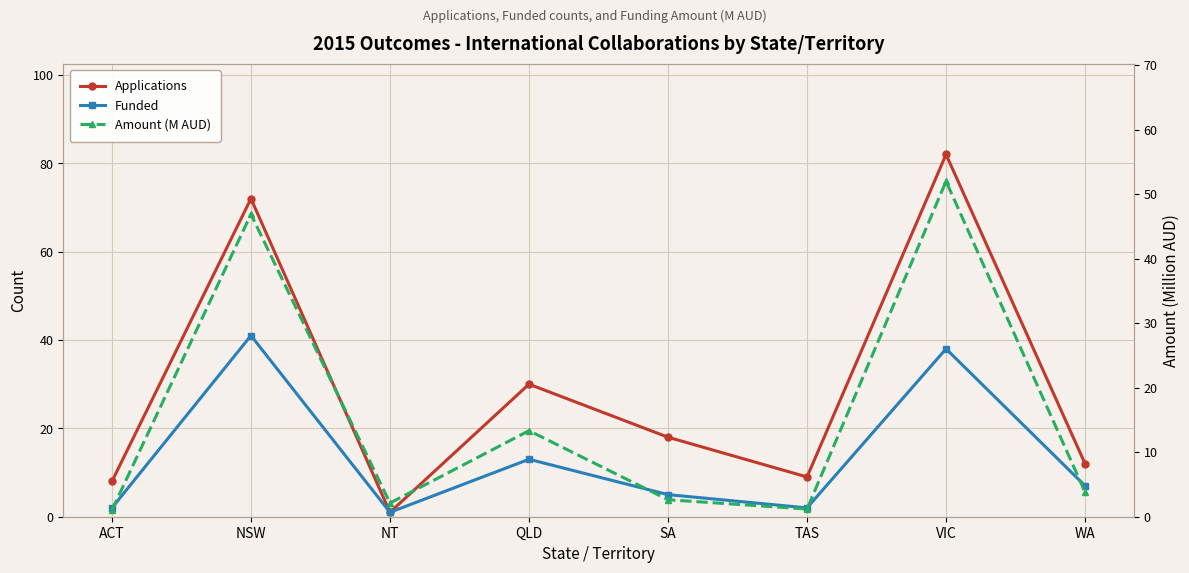

Reading left to right, transcribe all the data shown in this chart.

Applications: ACT=8.0	NSW=72.0	NT=1.0	QLD=30.0	SA=18.0	TAS=9.0	VIC=82.0	WA=12.0
Funded: ACT=2.0	NSW=41.0	NT=1.0	QLD=13.0	SA=5.0	TAS=2.0	VIC=38.0	WA=7.0
Amount (M AUD): ACT=1.0	NSW=46.9	NT=2.1	QLD=13.3	SA=2.6	TAS=1.2	VIC=52.0	WA=3.8